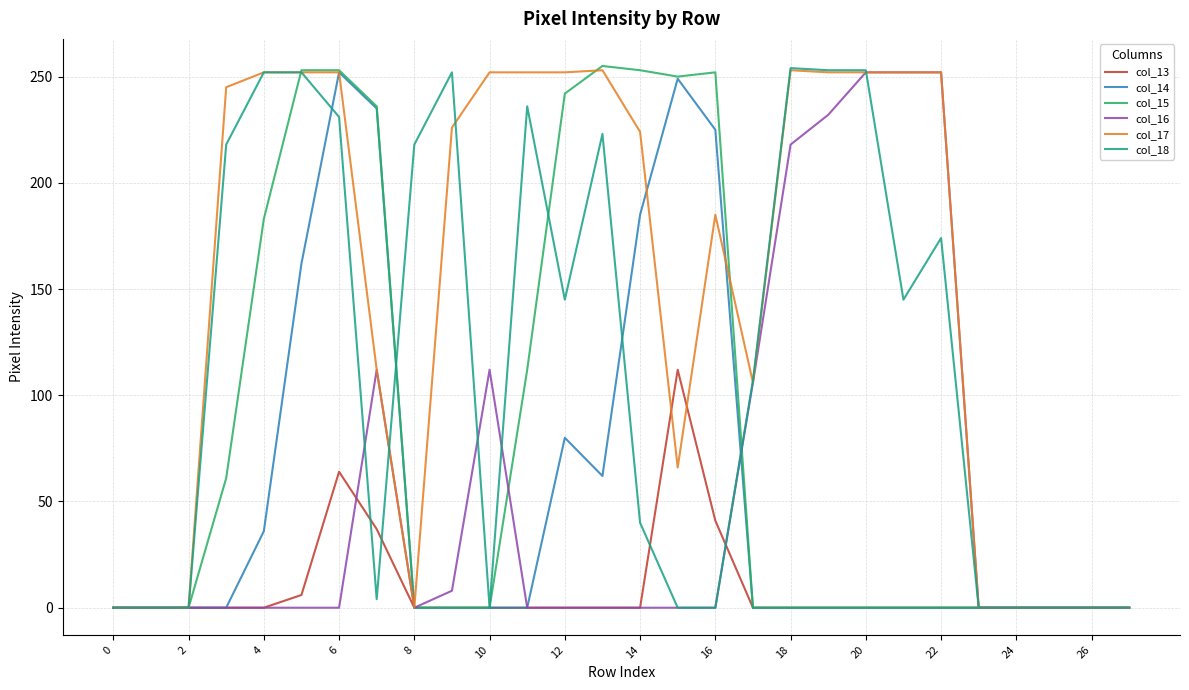

How many categories are shown in the chart?

28